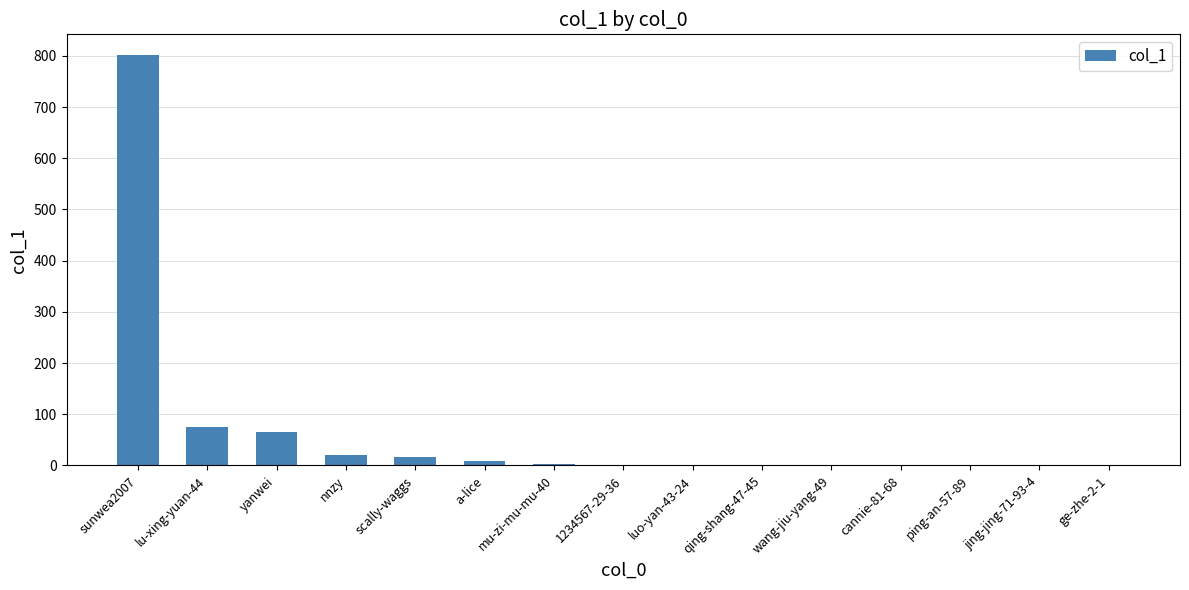

The chart shows a value of 0 at ping-an-57-89. True or false?

True